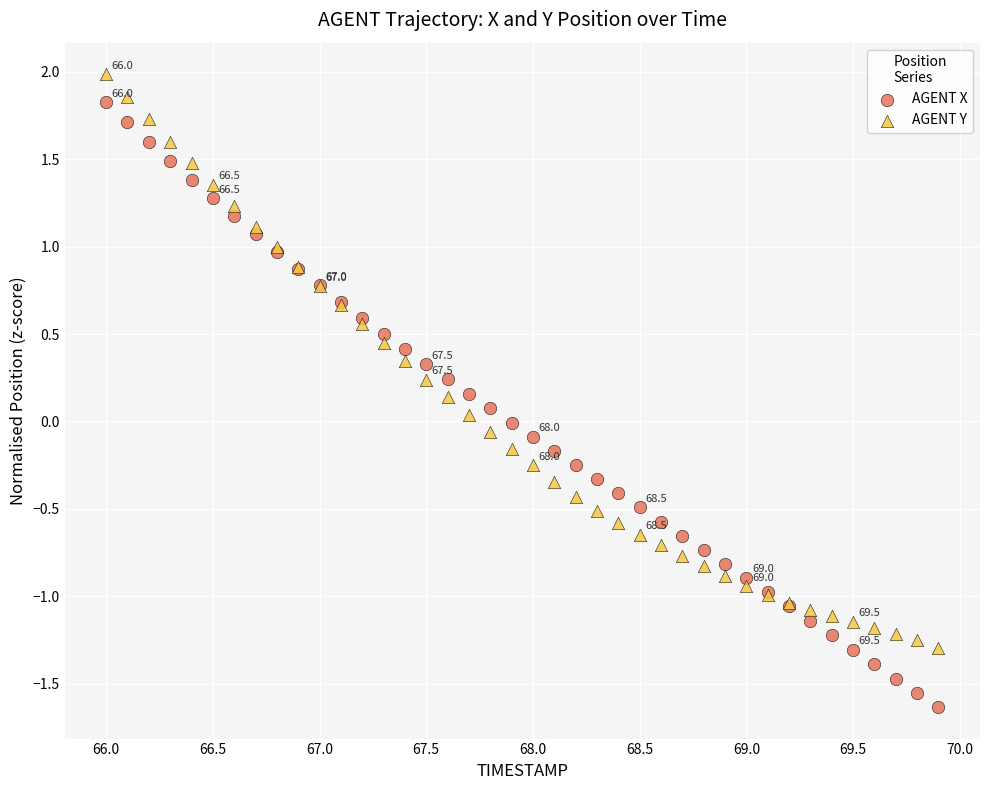

Which series has the largest Y range (max minus min)?

AGENT X